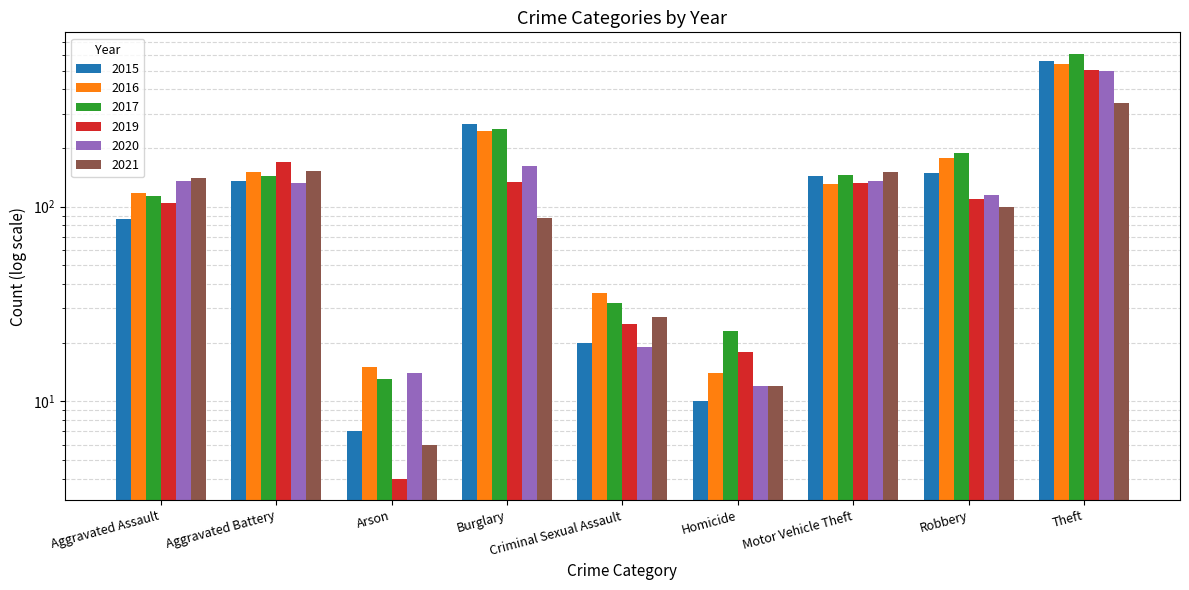

What is the difference between the maximum and second lowest values in the 2021 series?

330